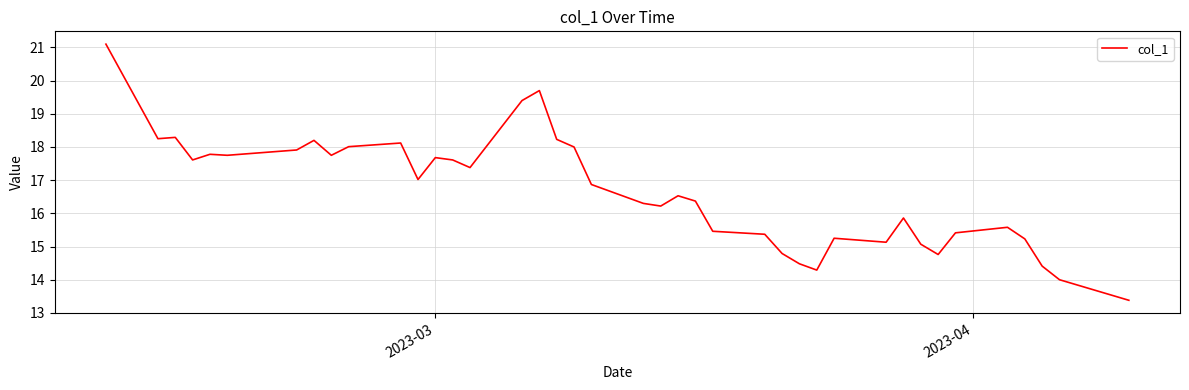

What is the minimum value shown in the chart?

13.4